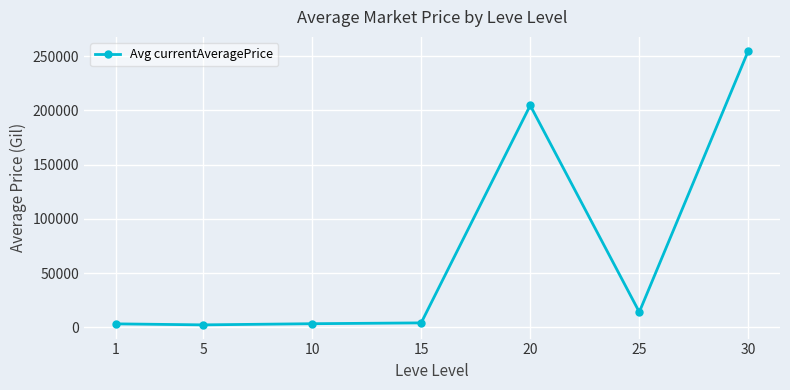

What is the greatest value displayed?

254999.8